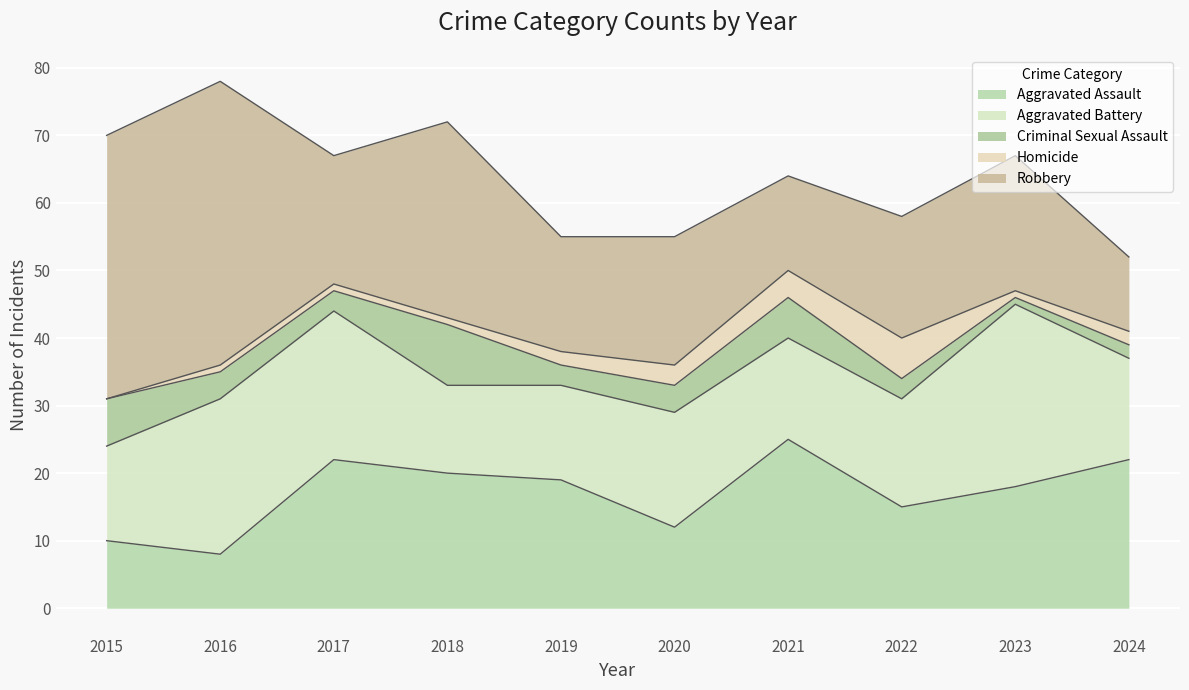

Is it true that Aggravated Battery equals 16 at 2022?

True